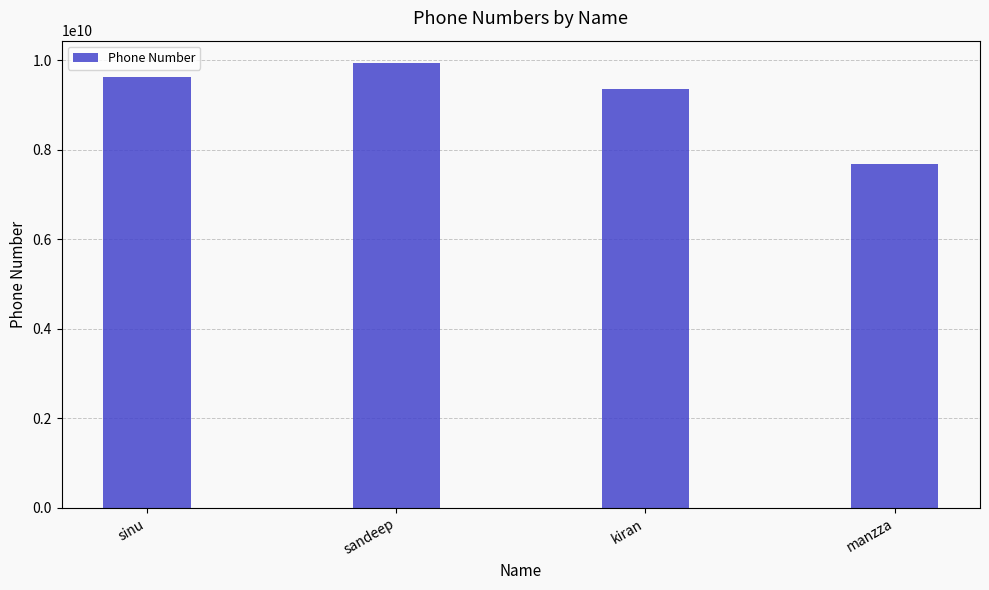

How many data points are less than 9632535220?

2